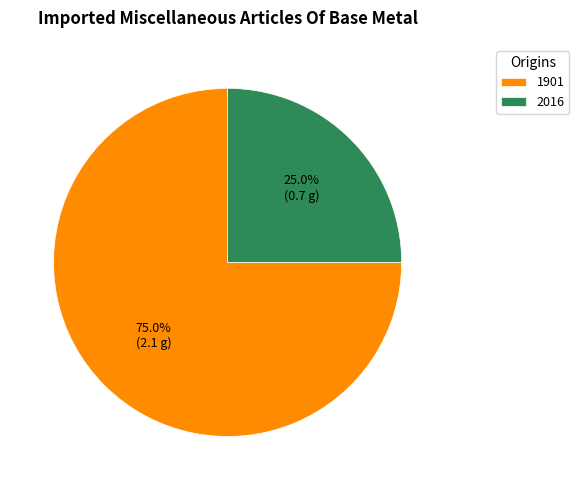

What percentage is the 1901 slice, to the nearest percent?

75%